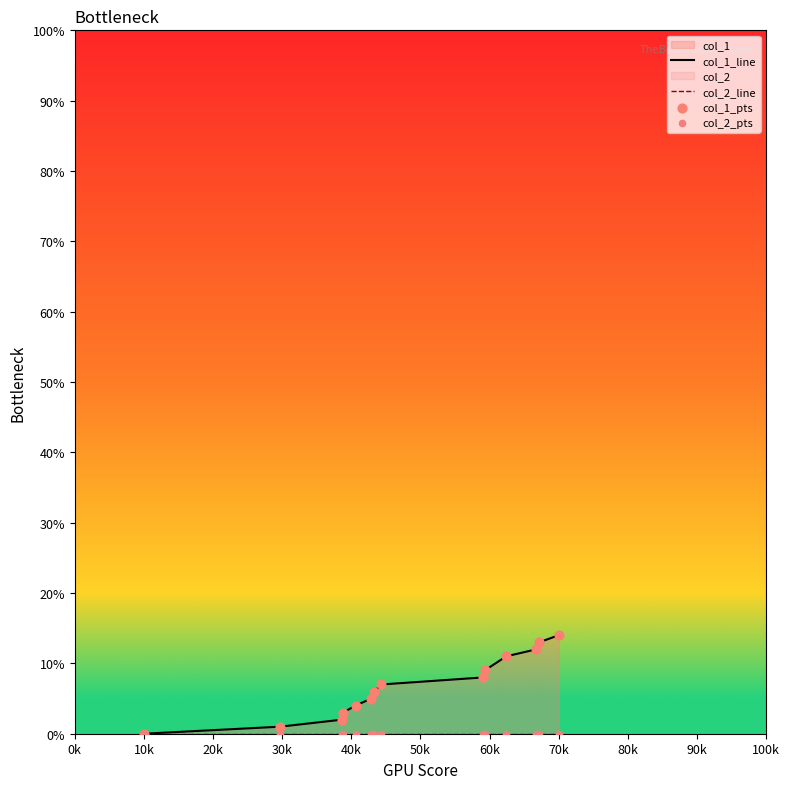

Which series has the largest total across all categories?

col_1_line